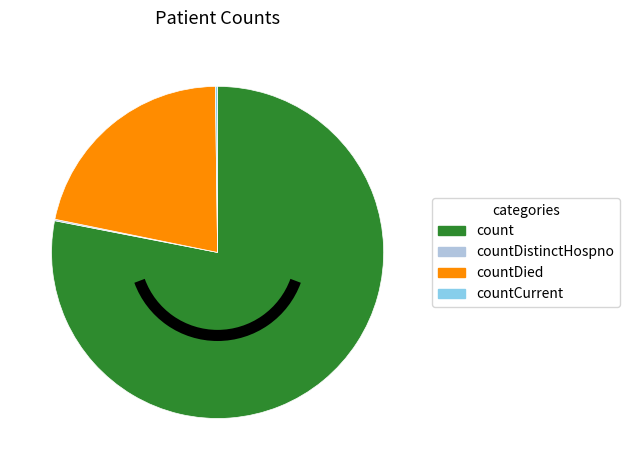

Is there any slice that represents more than half of the pie?

Yes